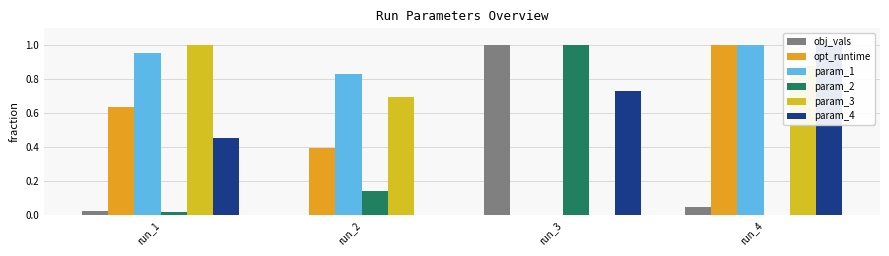

Count the opt_runtime values in the range 0 to 1.

4